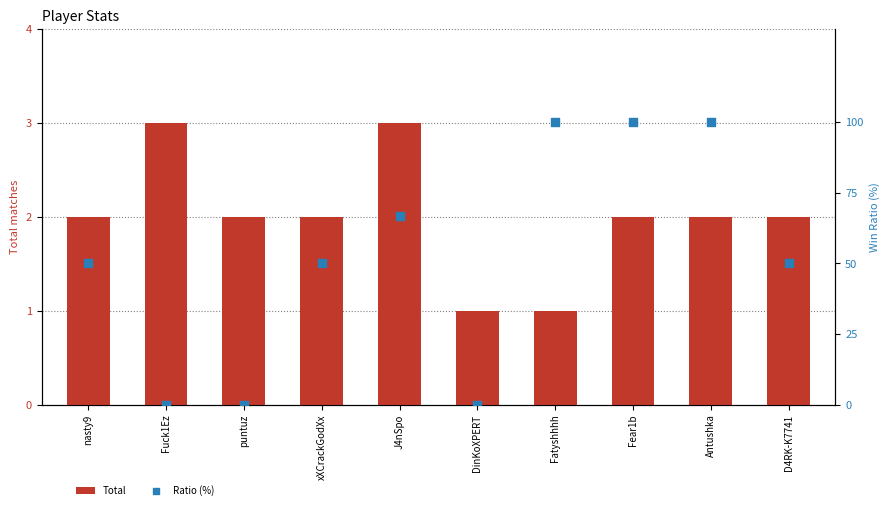

Which series contains the lowest Y value?

Ratio (%)